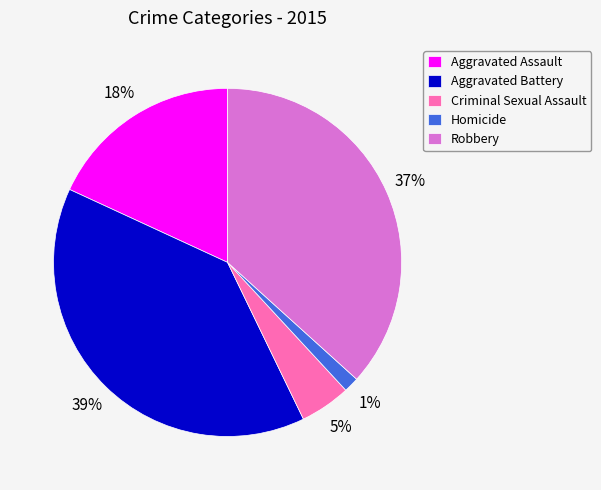

True or false: Aggravated Assault accounts for 18% of the total.

True